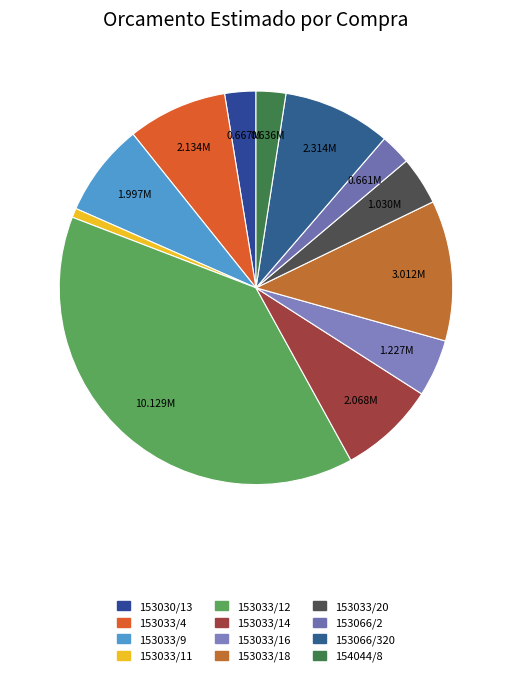

How many slices are in this pie chart?

12